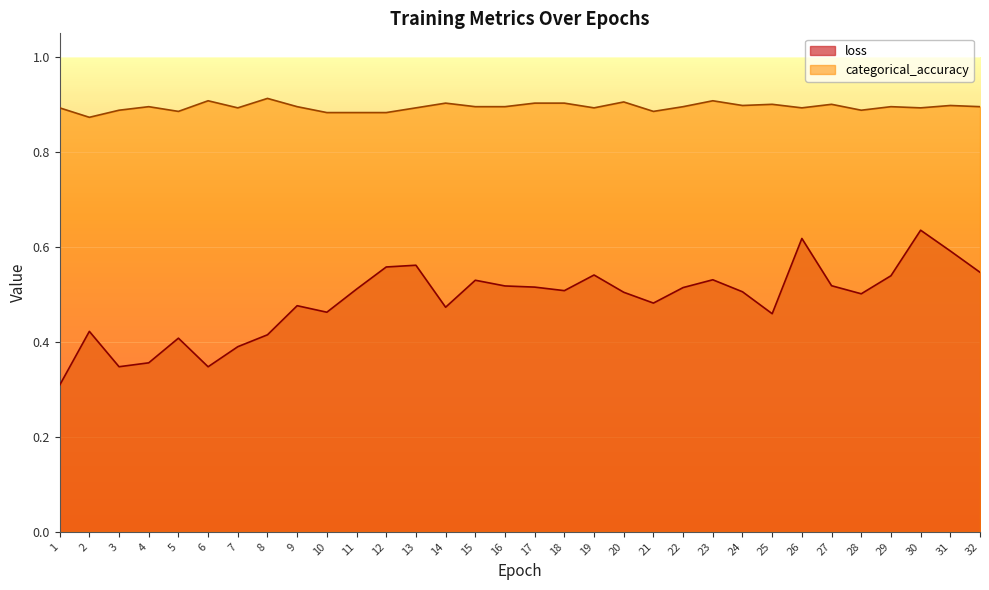

Which has a higher value, 8 or 16?

16